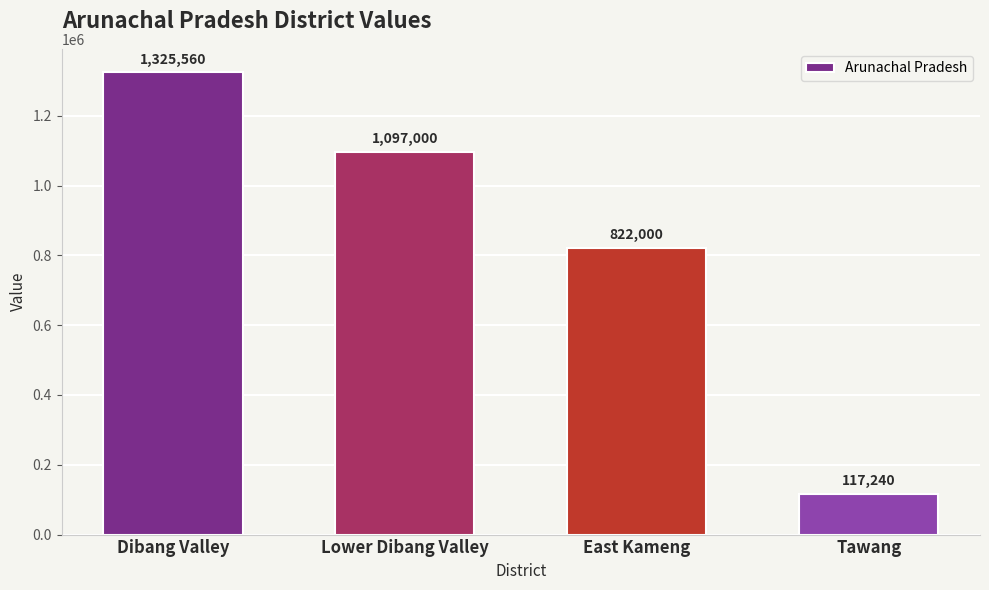

What is the change in value from East Kameng to Tawang?

-704760